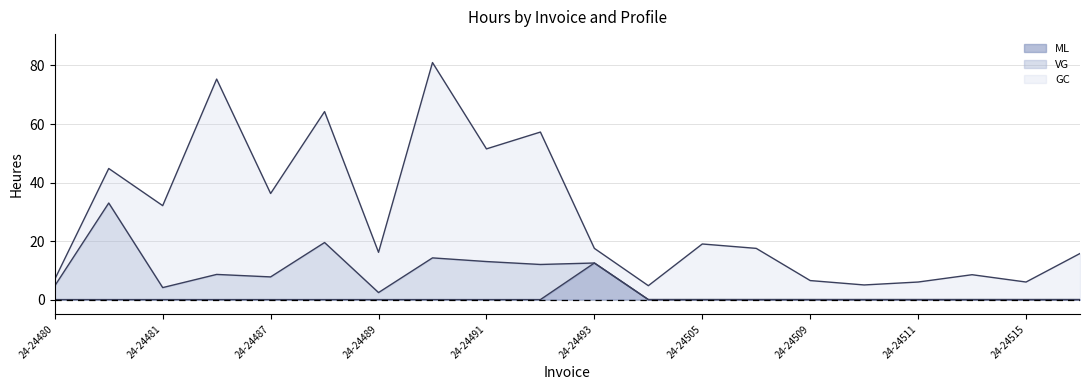

What is the difference between the GC values at 24-24480 and 24-24505?

16.8